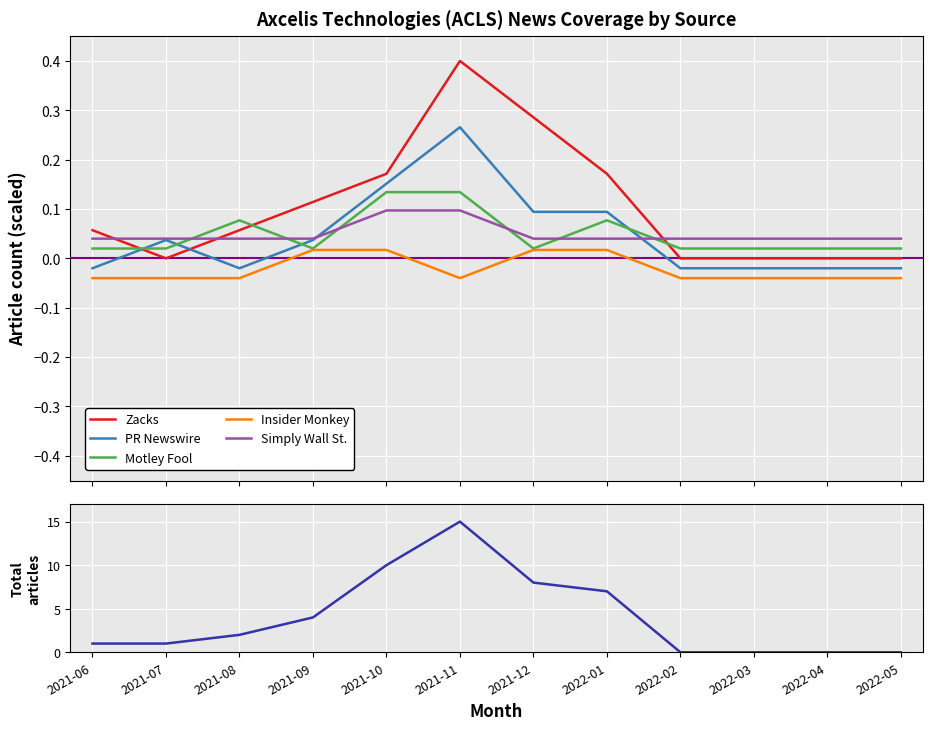

What is the approximate value of Zacks at 2021-10?

0.2